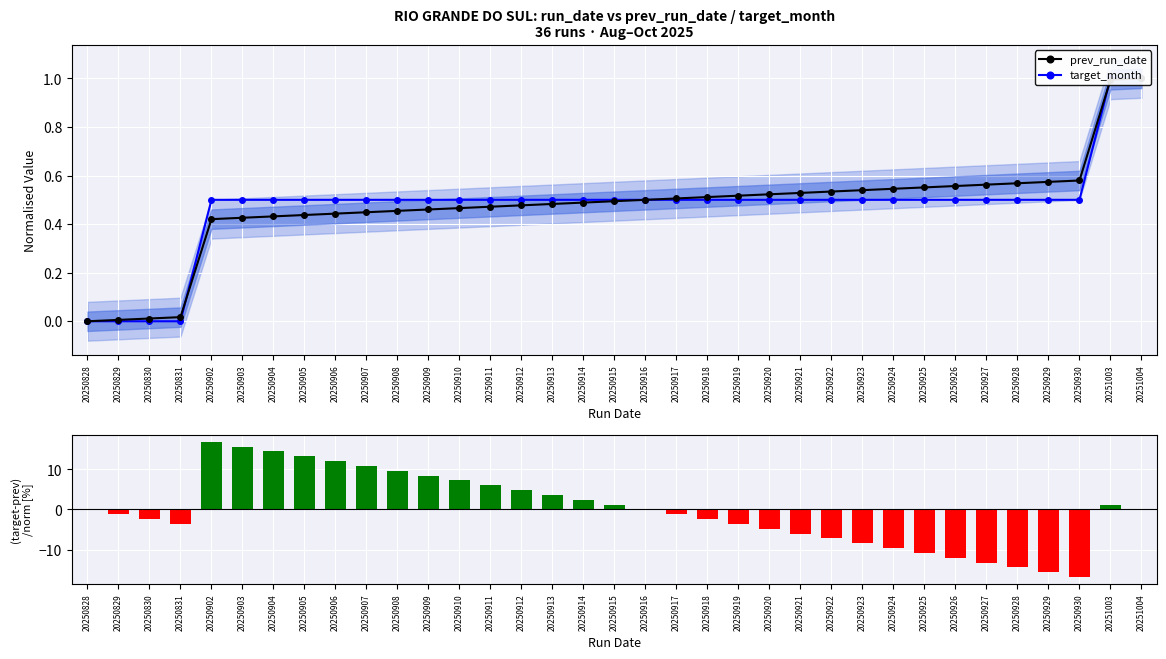

Which series has the widest spread of values?

(target-prev)/norm [%]